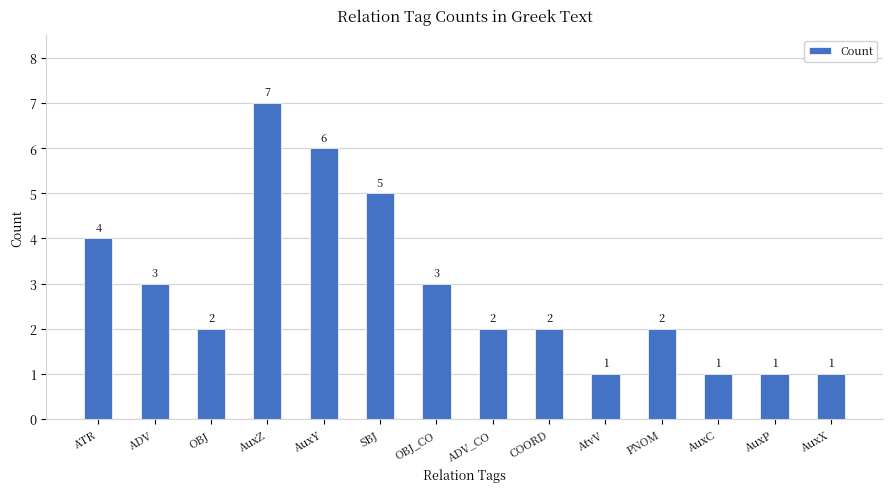

What is the smallest value displayed?

1